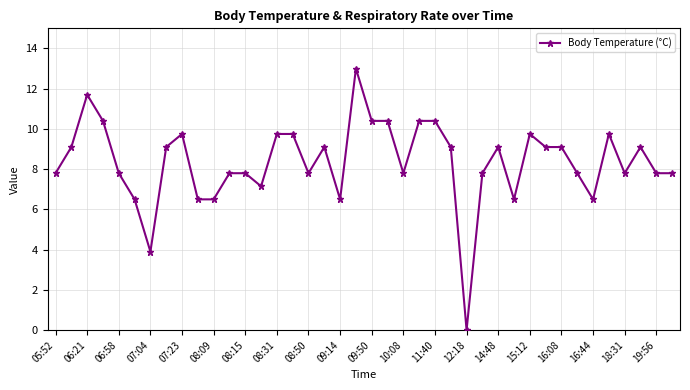

True or false: the data has more than 0 interior local peaks.

True